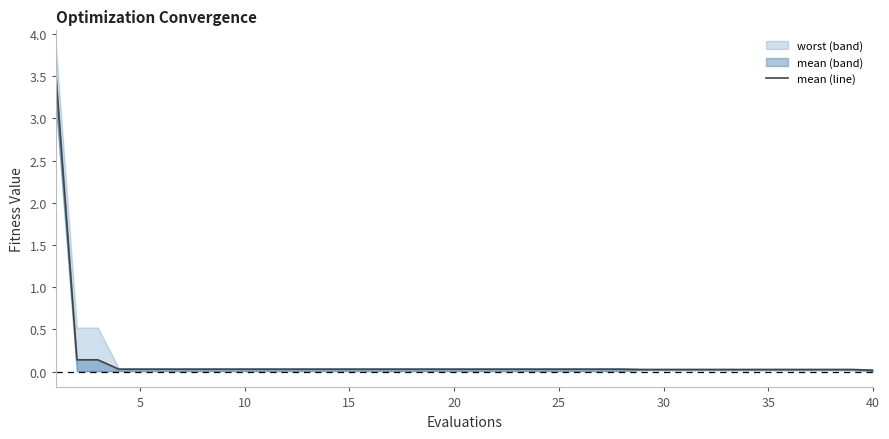

True or false: the data shows 0.1 at 5.

True